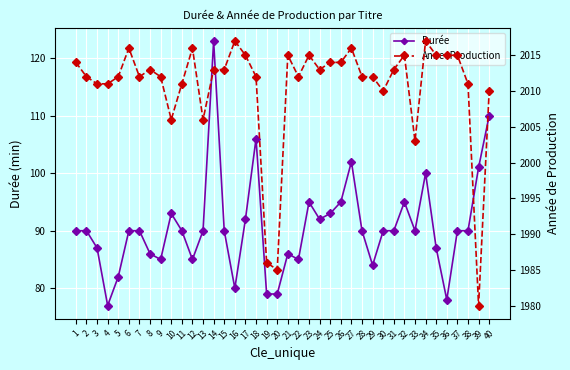

Count the number of data series in this chart.

2